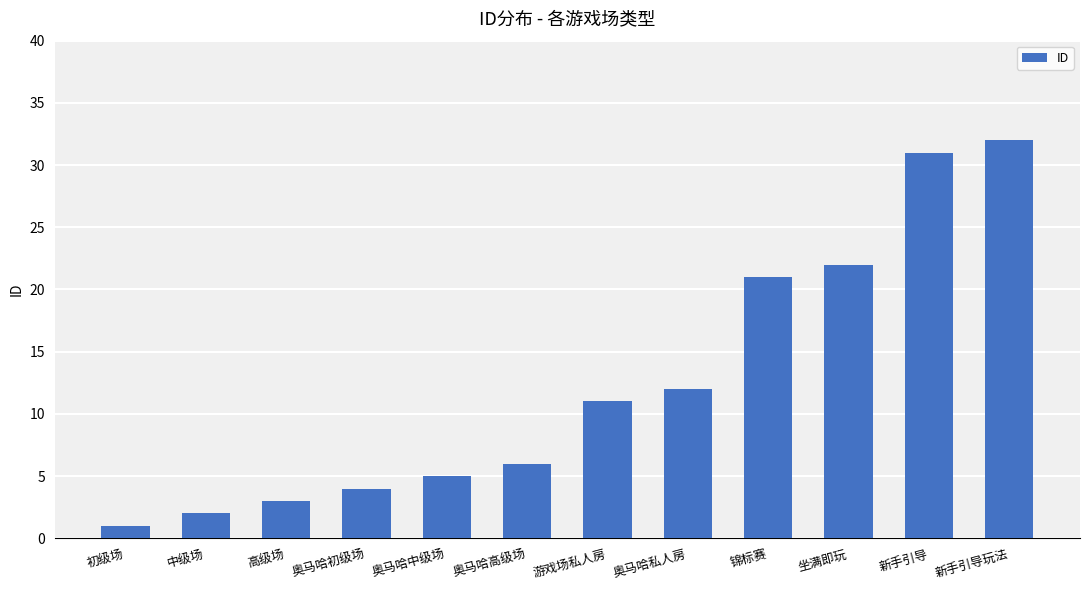

What is the value of the 5th bar from the left?

5